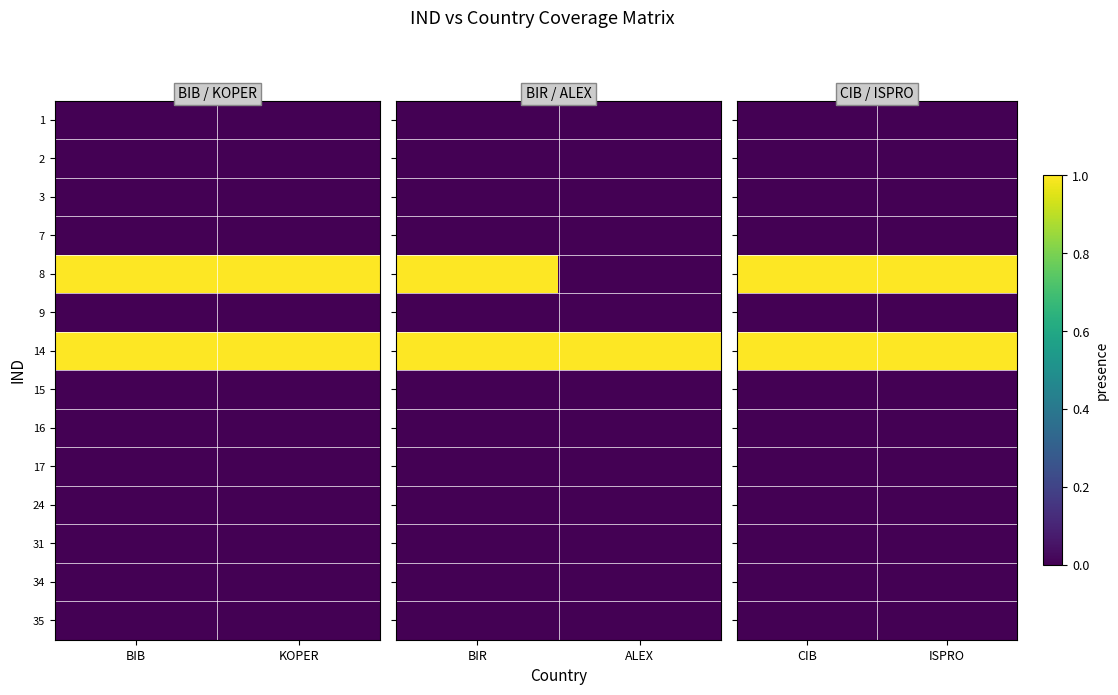

What is the difference between the highest and lowest values at CIB?

1